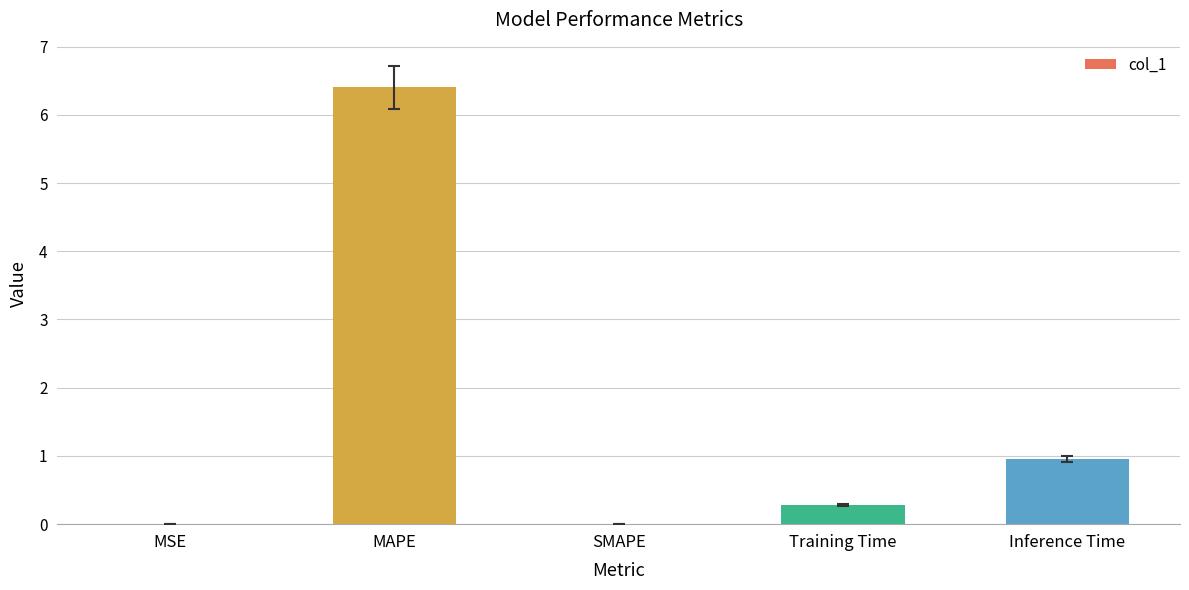

Is it true that the value at MAPE is 10.0?

False